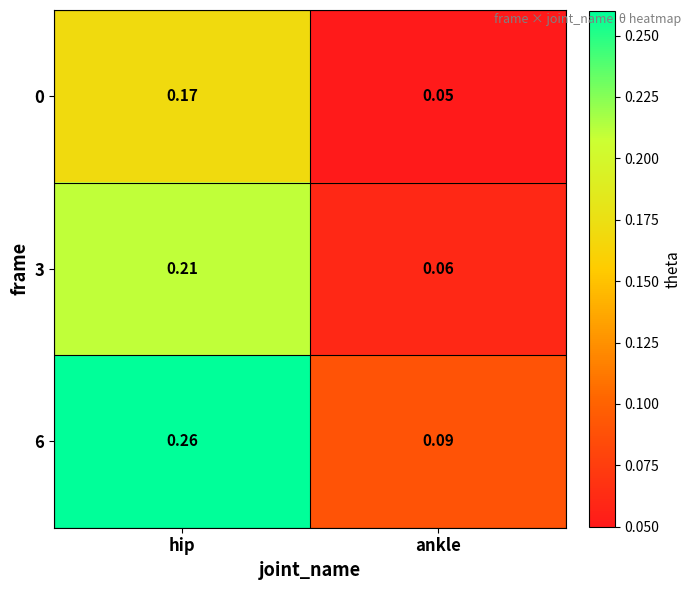

Is the value of 0 at hip greater than the value of 3 at ankle?

Yes